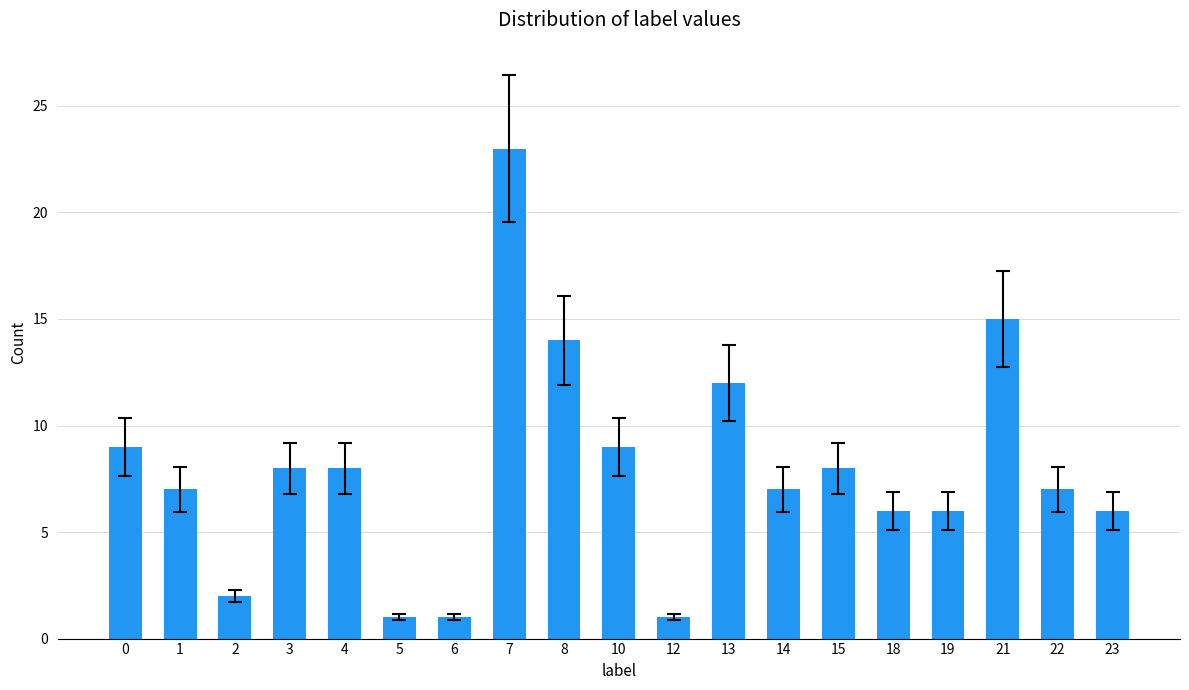

What is the sum of the values at 8 and 18?

20